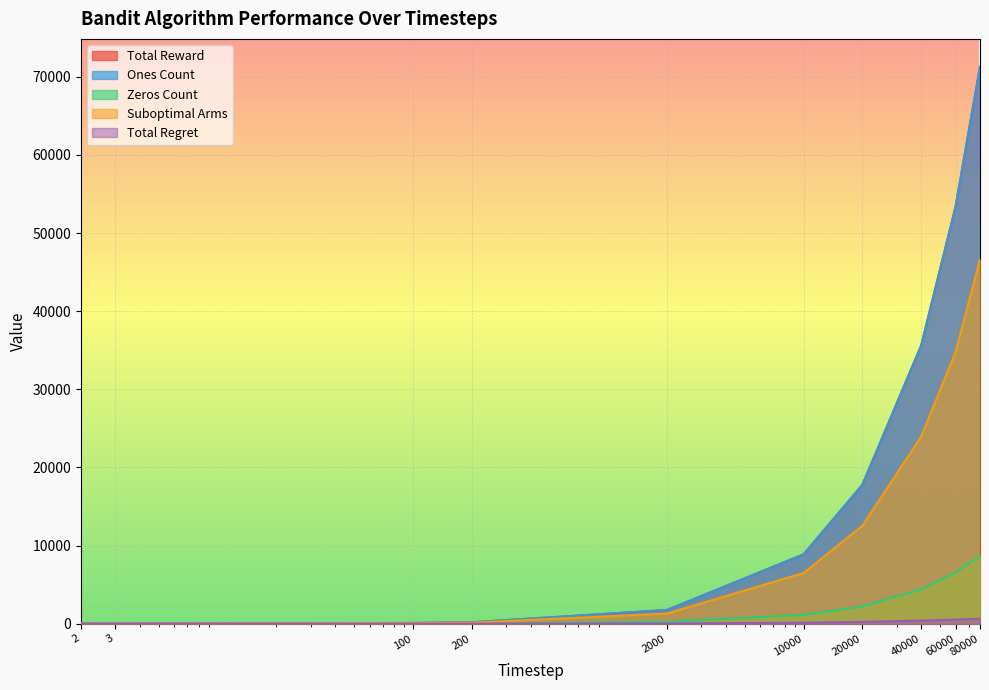

True or false: Ones Count and Zeros Count intersect in this chart.

False